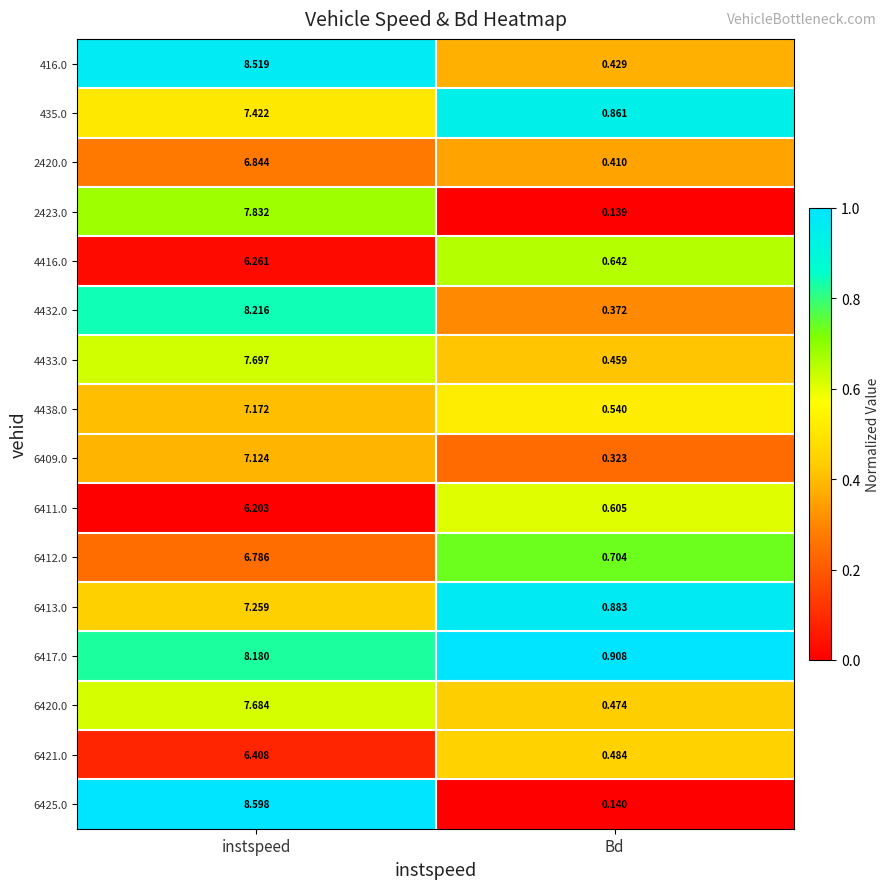

At which label is 416.0 closest to 4?

Bd